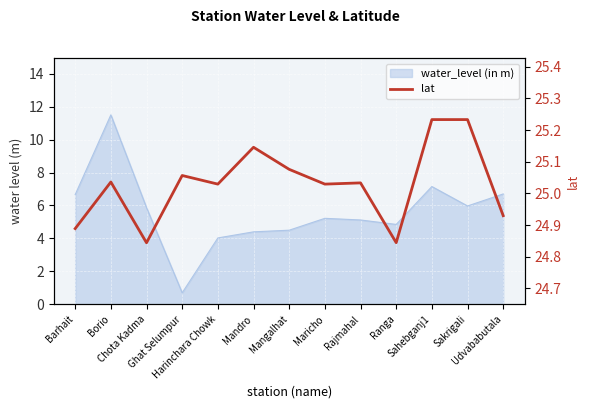

Read the value at Sakrigali.

25.2